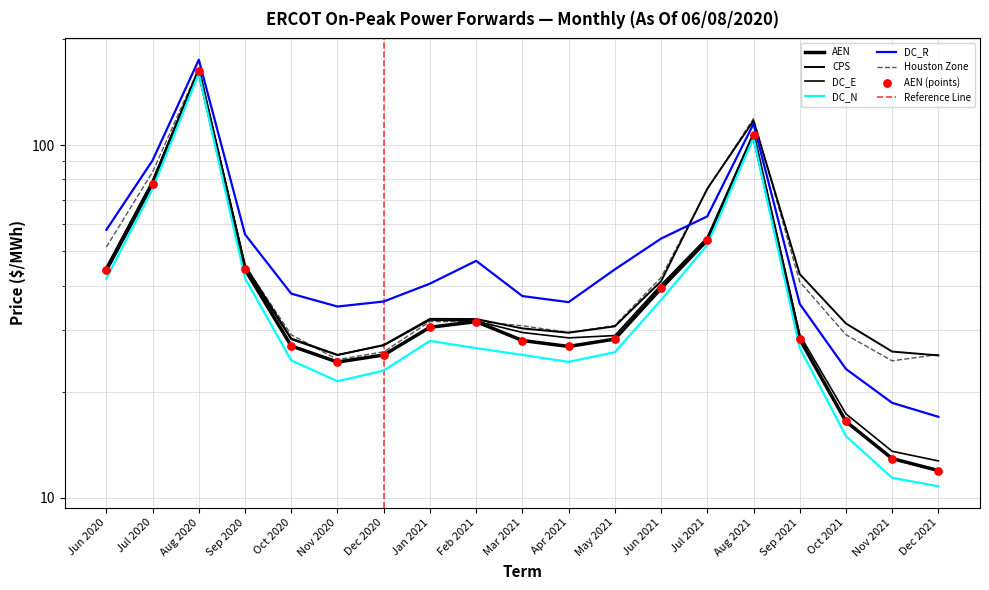

Which series contains the highest Y value?

DC_R